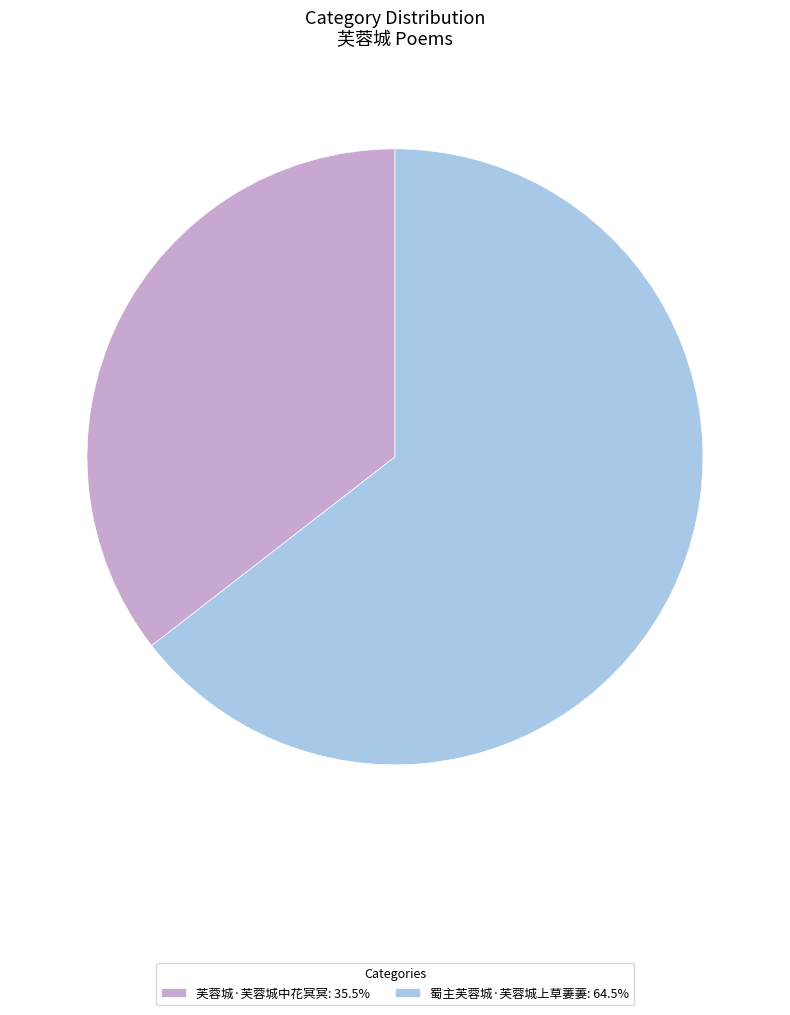

Is there any slice that represents more than half of the pie?

Yes